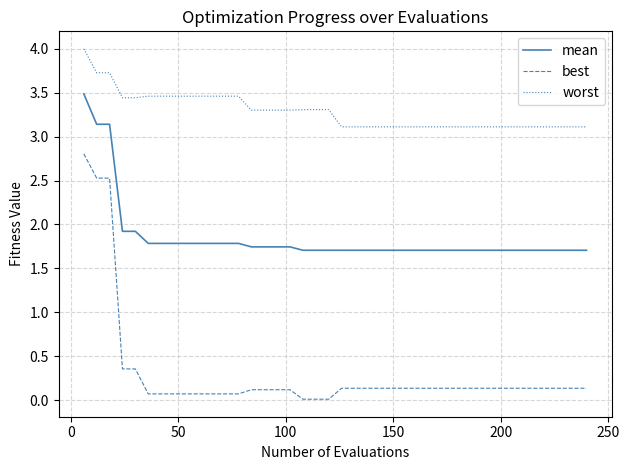

Rank the series by their maximum value, from highest to lowest.

worst, mean, best